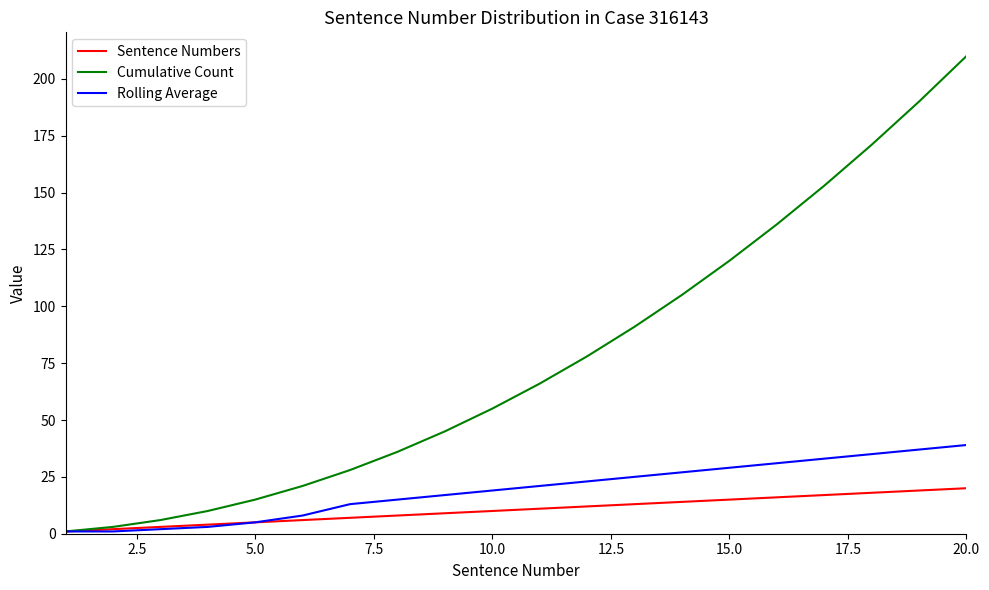

What is the greatest value displayed?

210